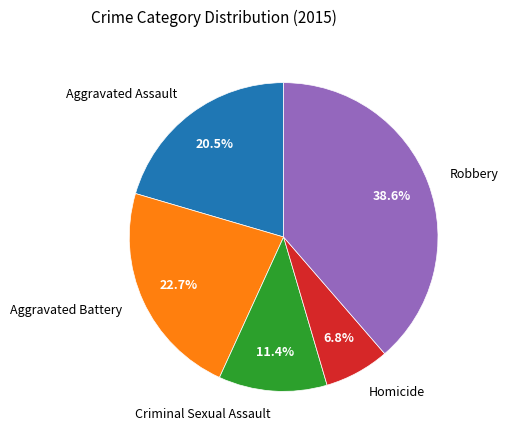

To the nearest percent, what is the difference between the Aggravated Battery and Robbery slice percentages?

16%